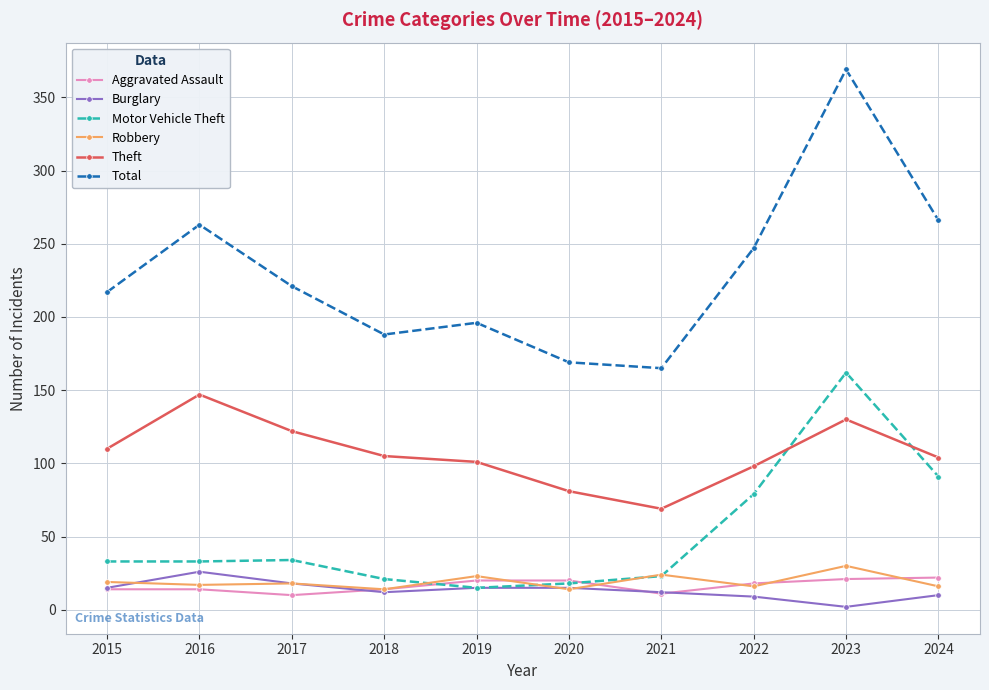

What is the highest value of the Burglary series?

26